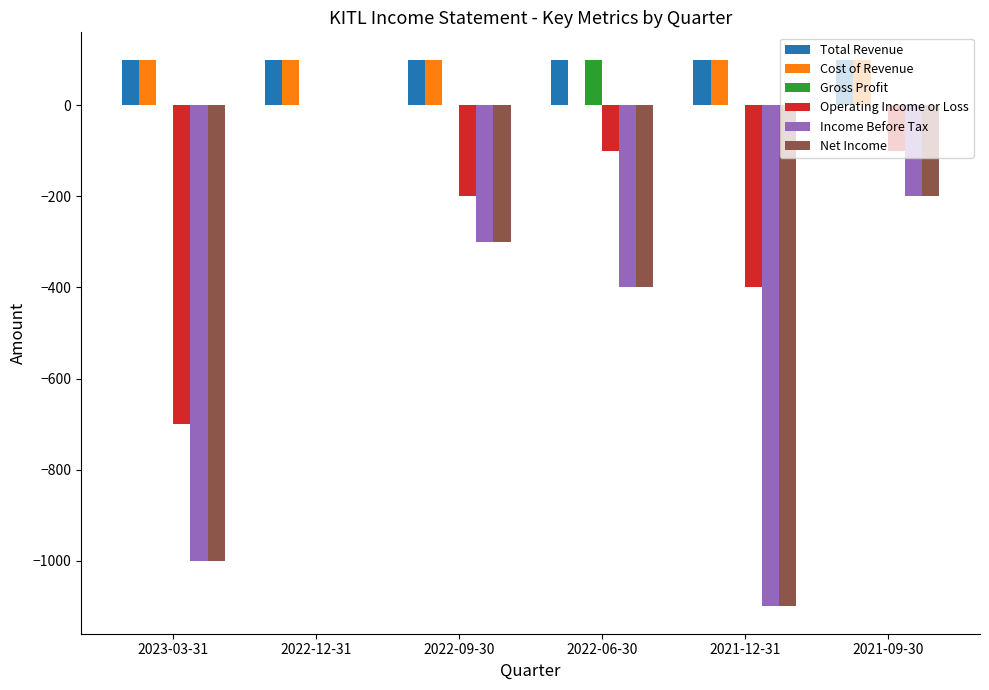

Reading left to right, list all the values displayed in this chart.

Total Revenue: 100	100	100	100	100	100
Cost of Revenue: 100	100	100	0	100	100
Gross Profit: 0	0	0	100	0	0
Operating Income or Loss: -700	0	-200	-100	-400	-100
Income Before Tax: -1000	0	-300	-400	-1100	-200
Net Income: -1000	0	-300	-400	-1100	-200